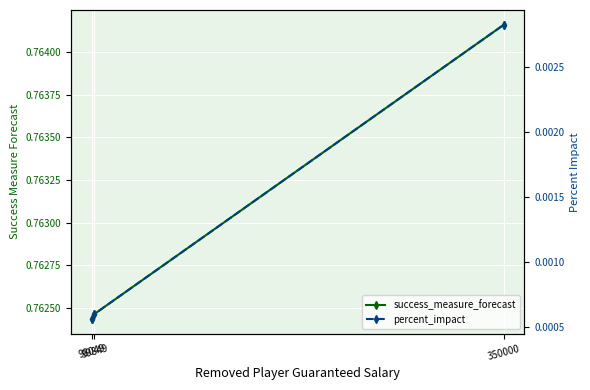

Which series has the largest total across all categories?

success_measure_forecast